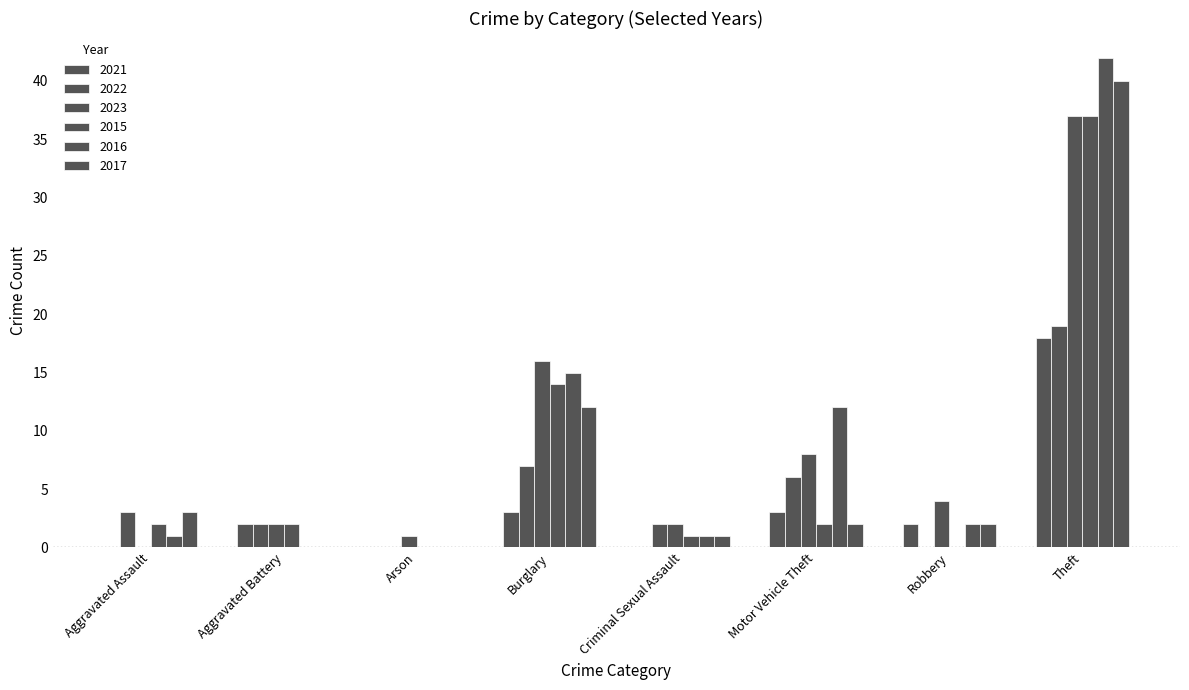

How many distinct data groups are displayed?

6